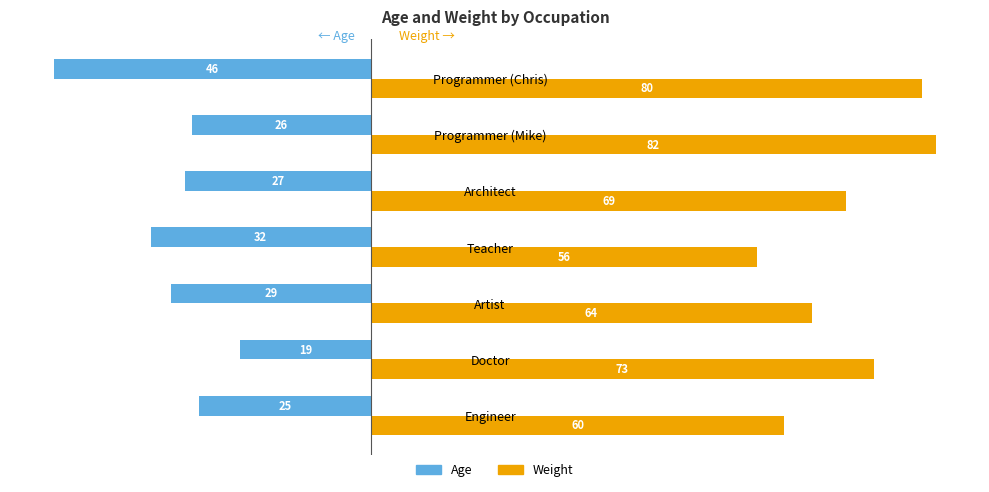

What is the sum of all Weight values?

484